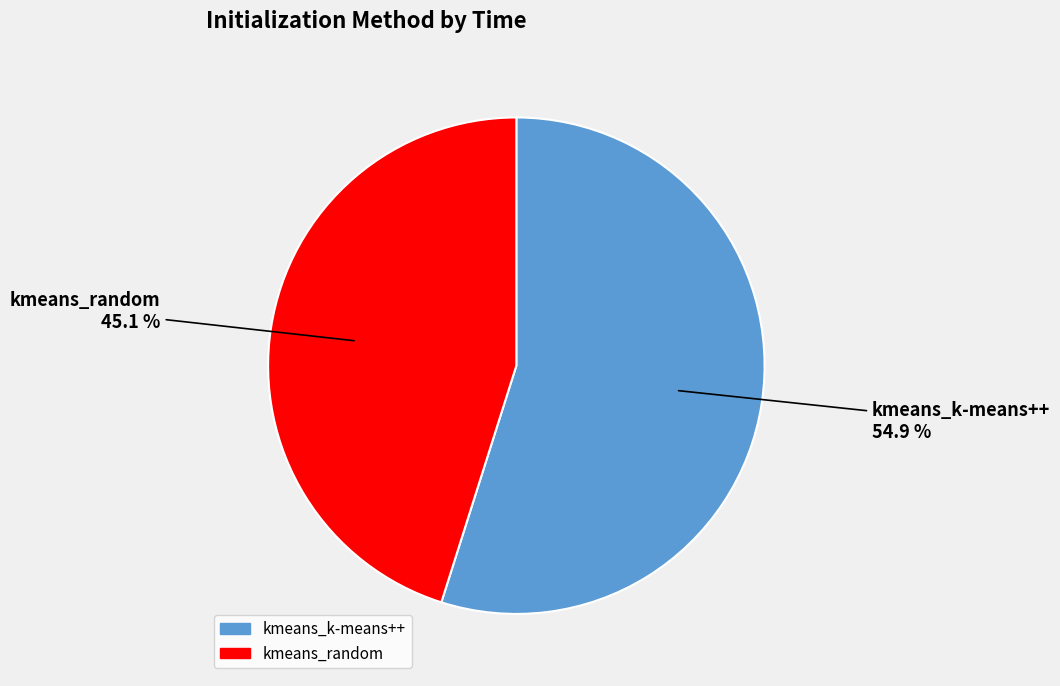

Is it true that kmeans_k-means++ is 55% of the pie?

True